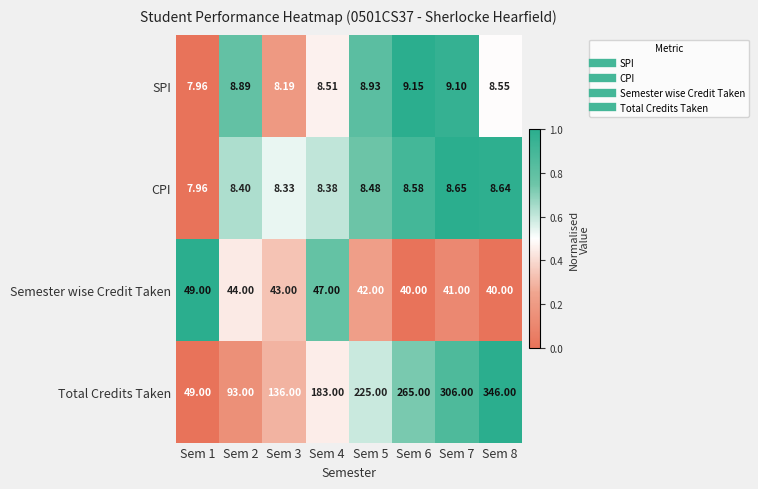

Rank the series by their maximum value, from highest to lowest.

Total Credits Taken, Semester wise Credit Taken, SPI, CPI